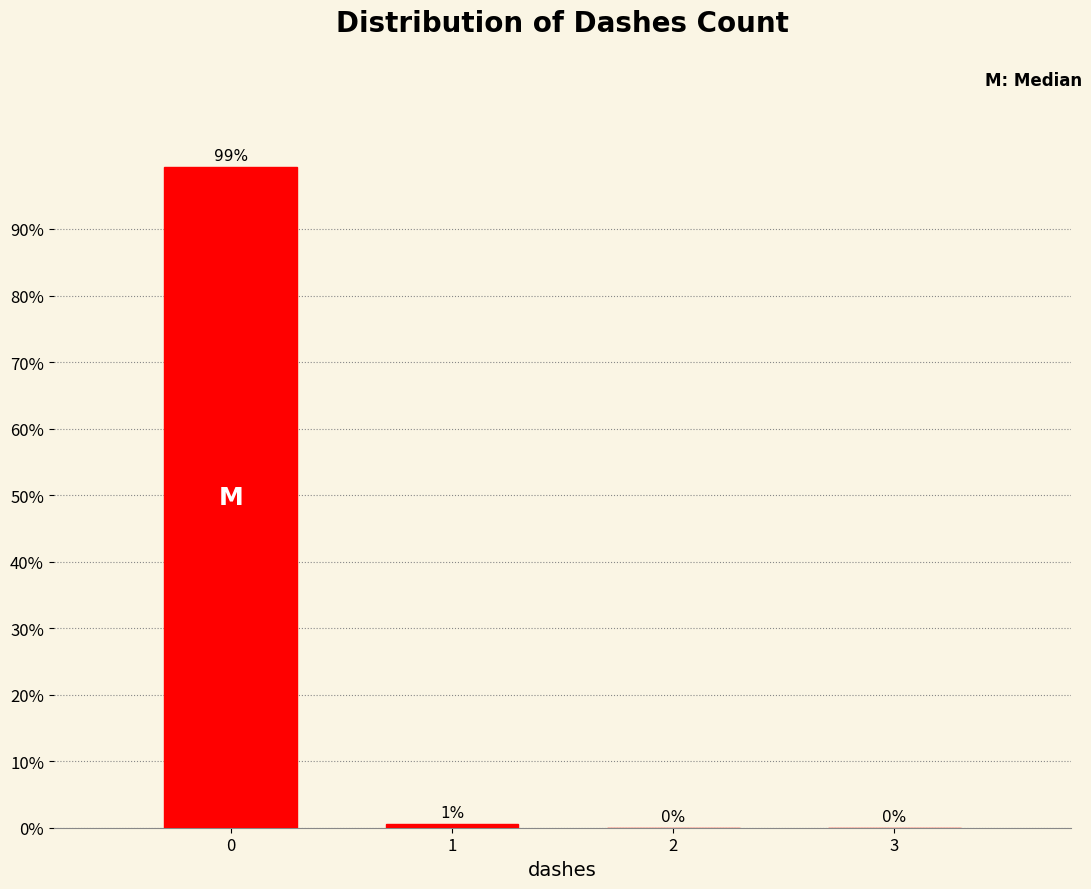

The chart shows a value of 56.5 at 0. True or false?

False